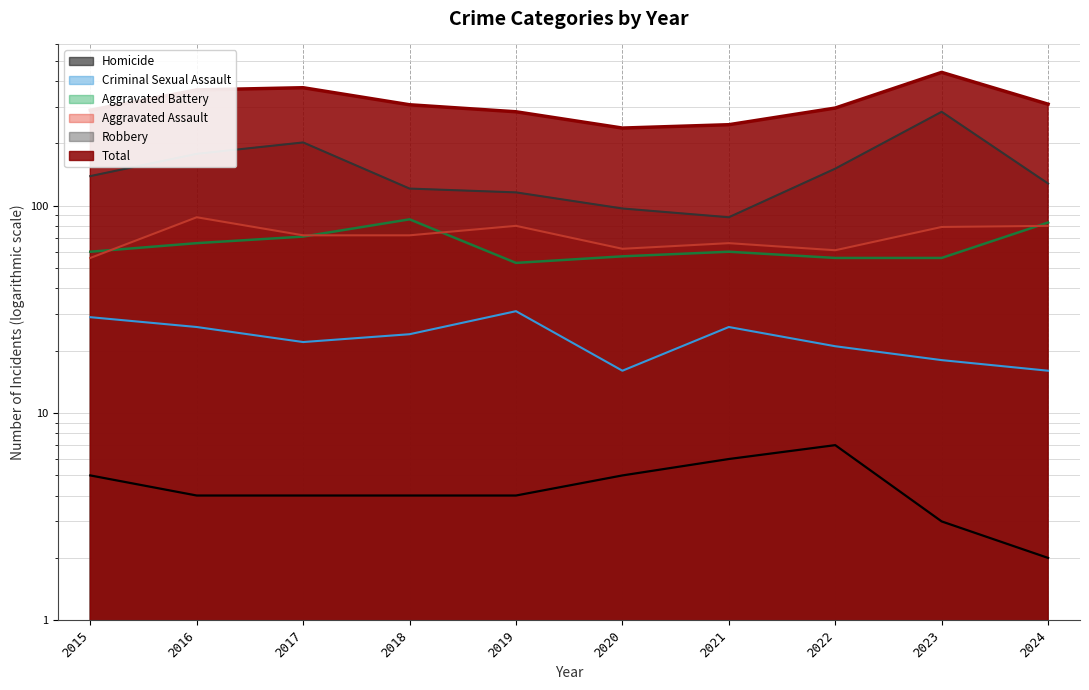

What is the sum of all Total values?

3141